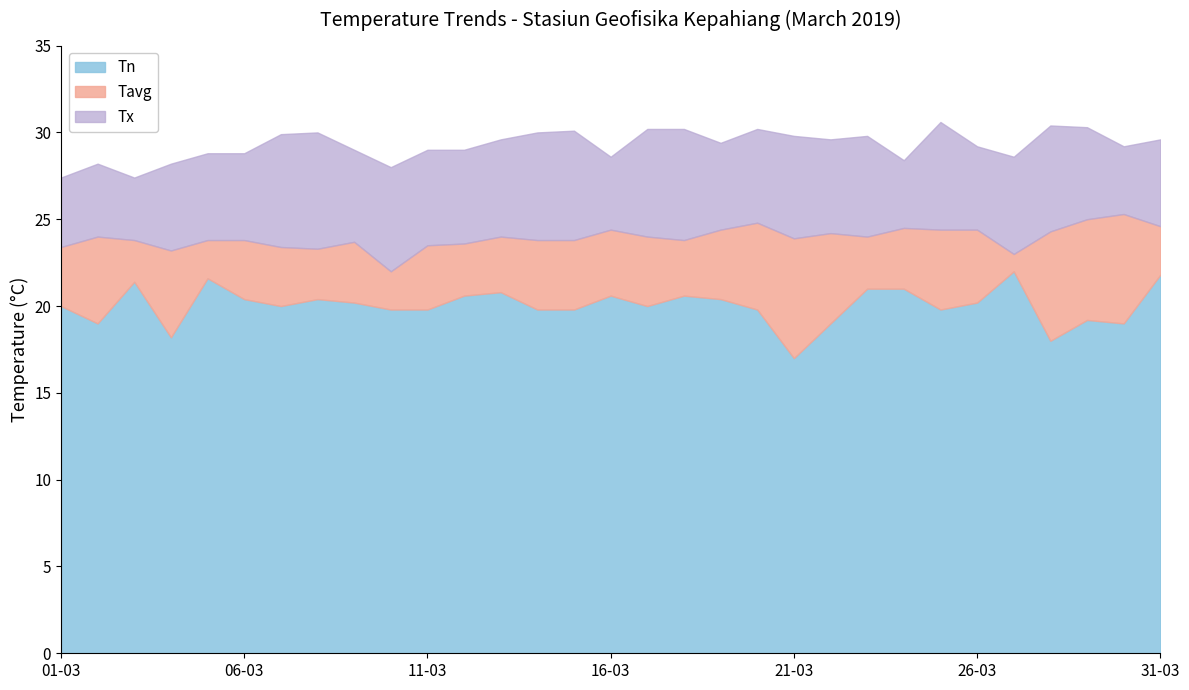

What is the total value across all series at 11-03?

29.0